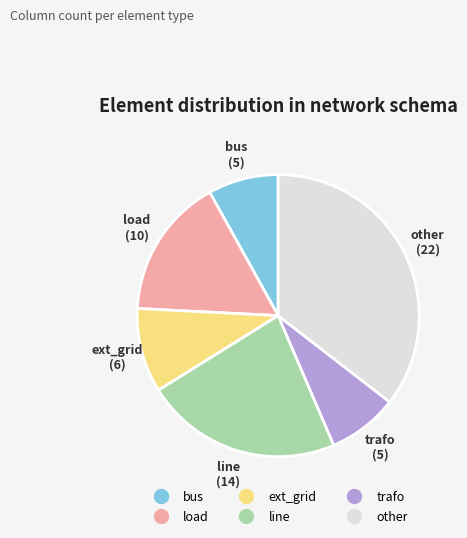

True or false: load accounts for 16% of the total.

True